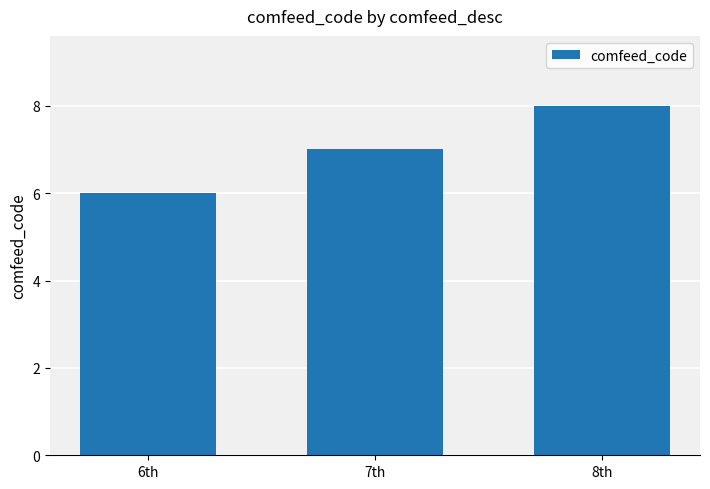

How many bars are there in total?

3